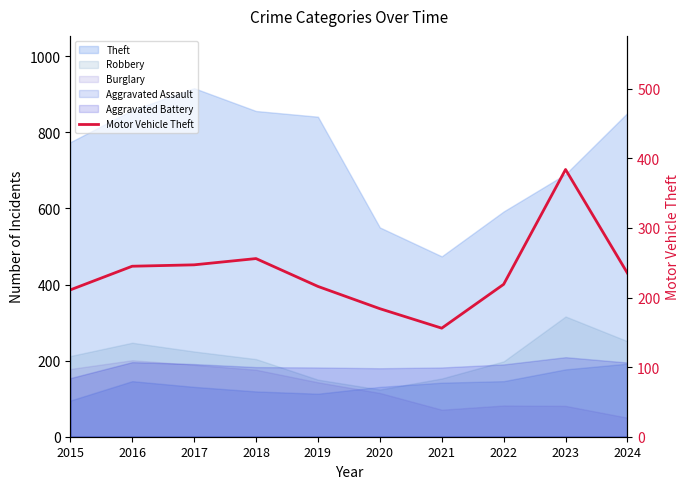

Read the value at 2015.

211